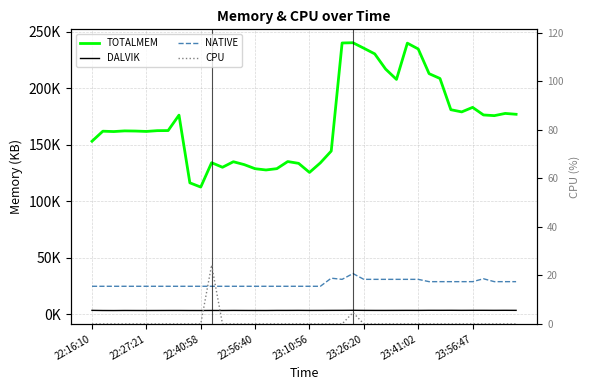

Is it true that TOTALMEM equals 240361.0 at 24?

True